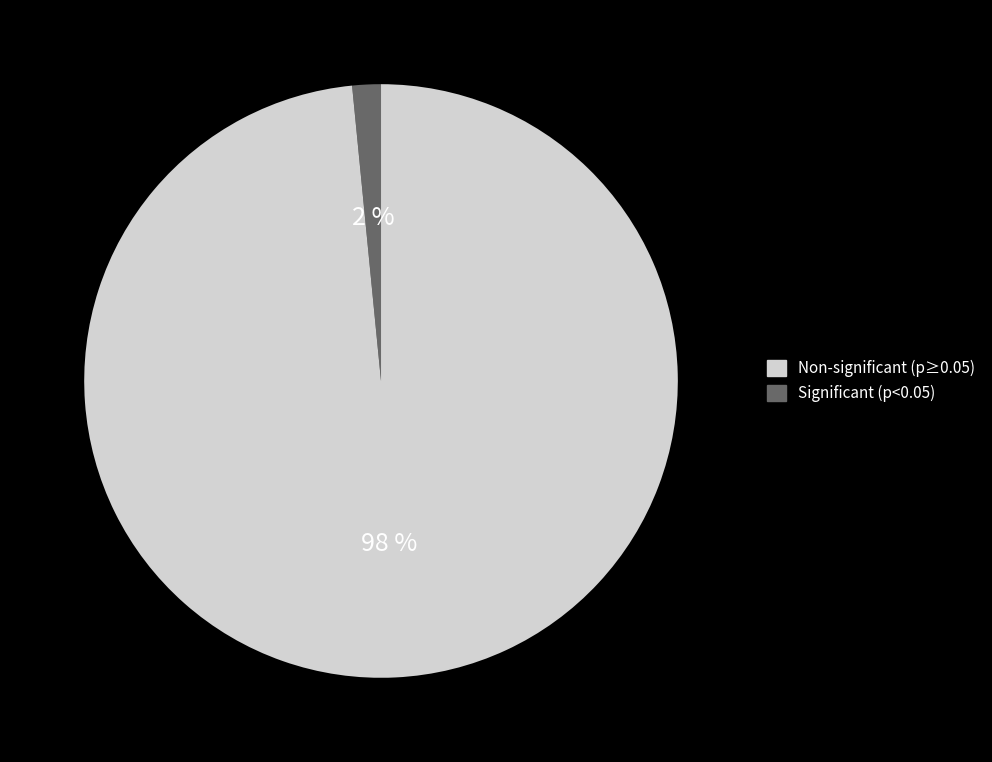

To the nearest percent, what is the average slice percentage?

50%